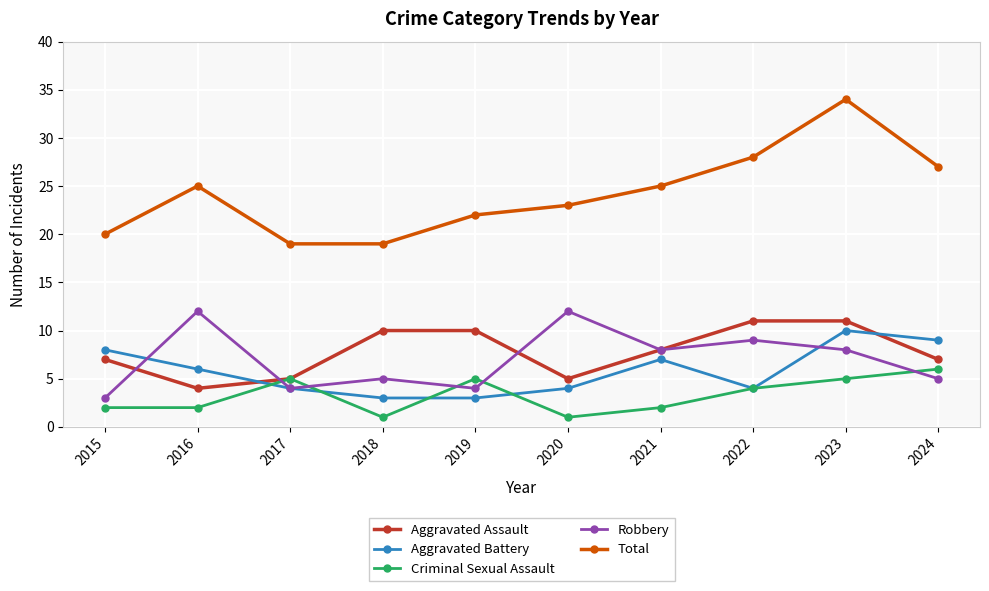

Reading right to left, list all the values displayed in this chart.

Aggravated Assault: 2024=7	2023=11	2022=11	2021=8	2020=5	2019=10	2018=10	2017=5	2016=4	2015=7
Aggravated Battery: 2024=9	2023=10	2022=4	2021=7	2020=4	2019=3	2018=3	2017=4	2016=6	2015=8
Criminal Sexual Assault: 2024=6	2023=5	2022=4	2021=2	2020=1	2019=5	2018=1	2017=5	2016=2	2015=2
Robbery: 2024=5	2023=8	2022=9	2021=8	2020=12	2019=4	2018=5	2017=4	2016=12	2015=3
Total: 2024=27	2023=34	2022=28	2021=25	2020=23	2019=22	2018=19	2017=19	2016=25	2015=20